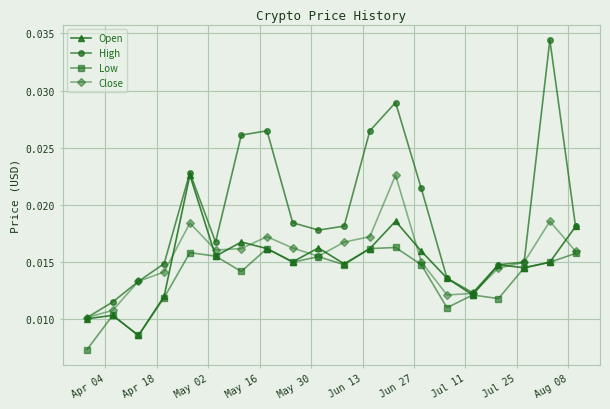

At how many categories does at least one series exceed 0?

20